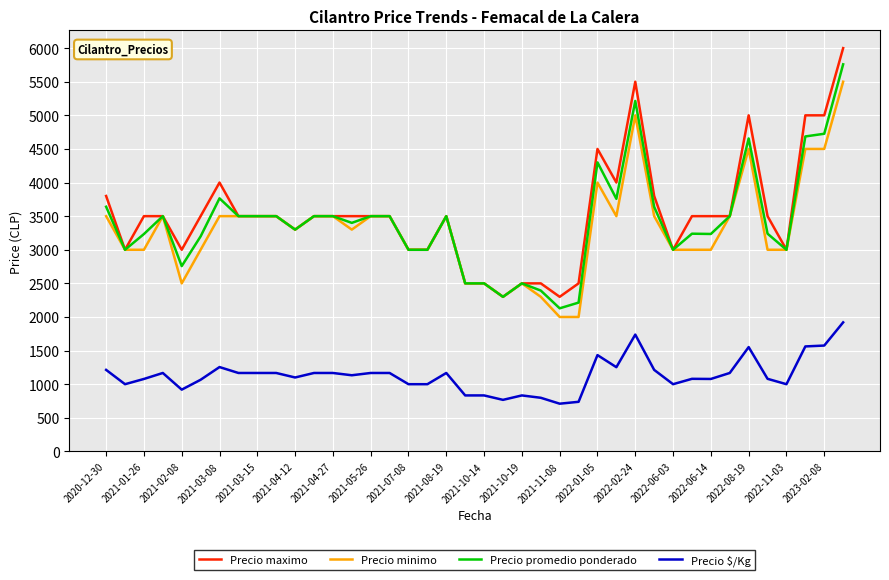

Which series has the largest range (max minus min)?

Precio maximo